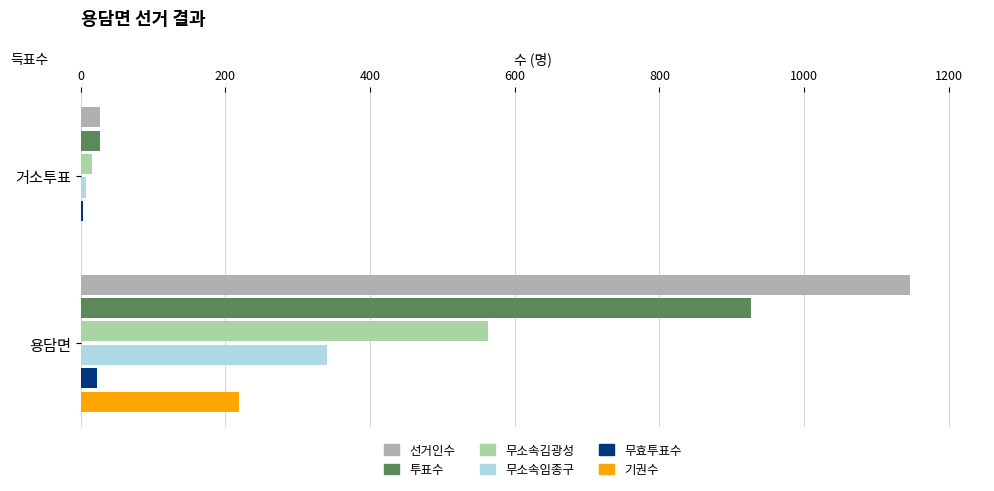

Is it true that 선거인수 equals 1146 at 용담면?

True